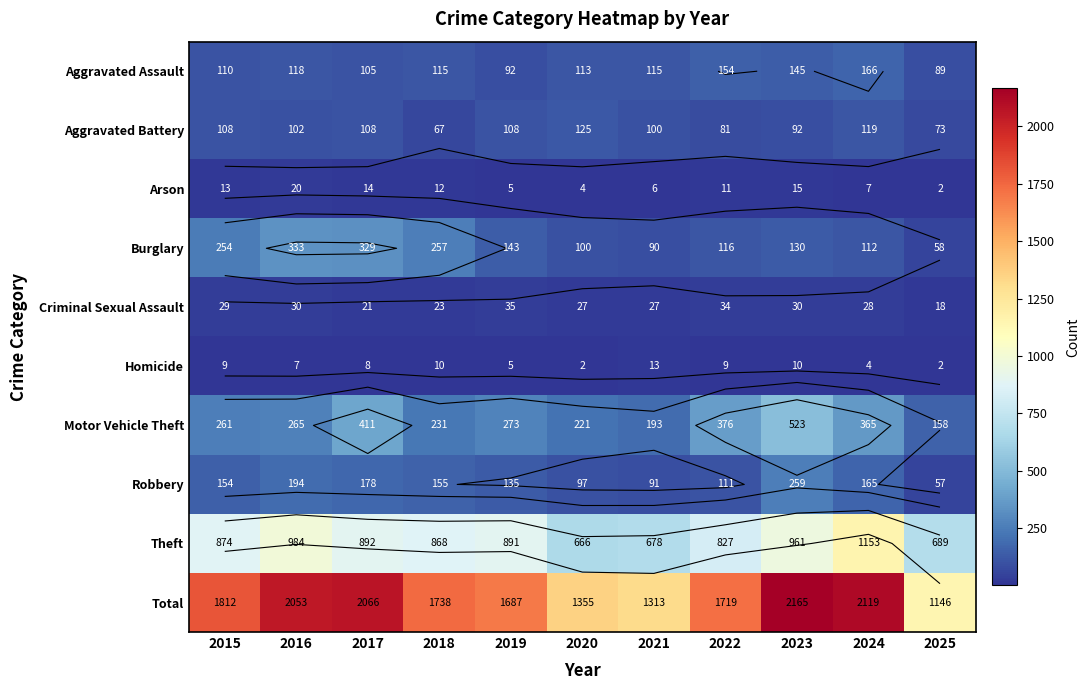

Which series has the largest total across all categories?

Total